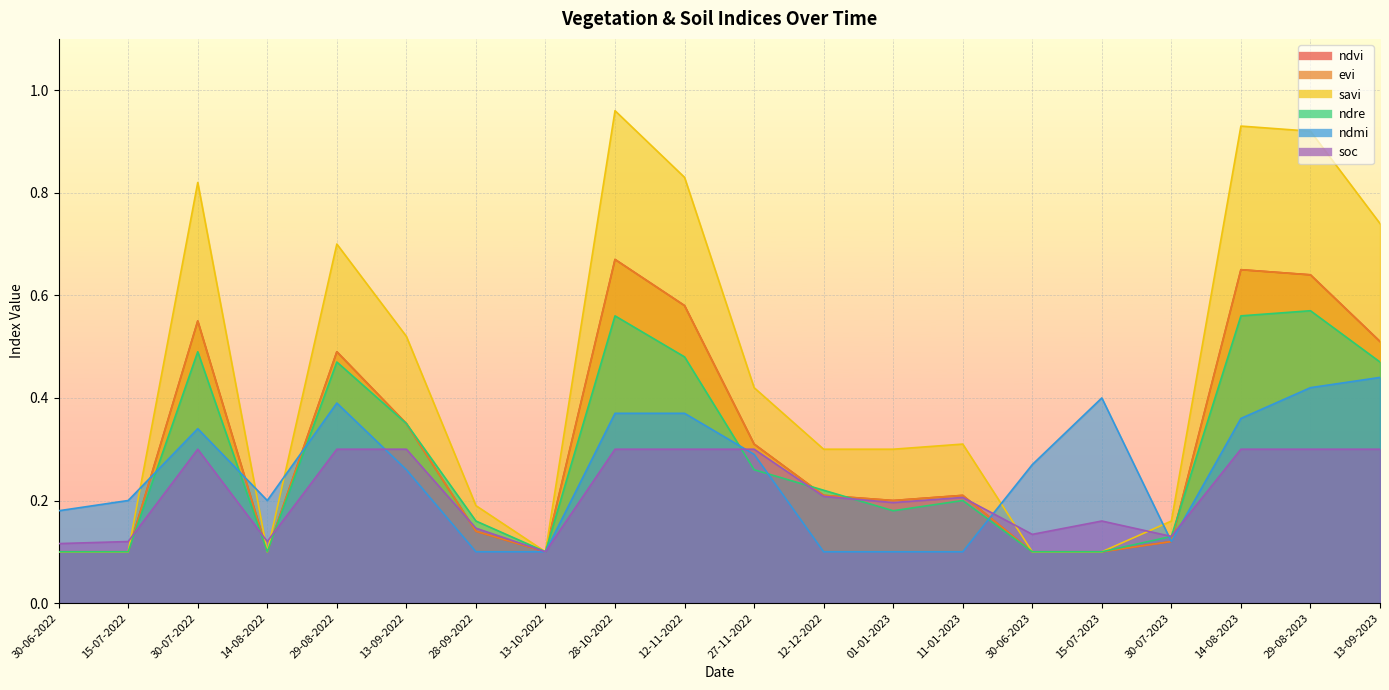

Count the number of categories in the chart.

20